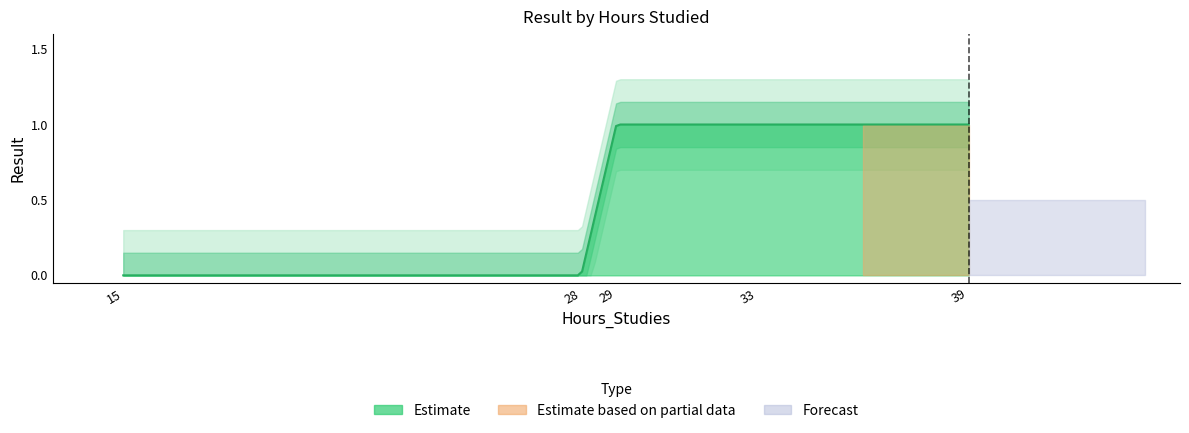

Between 28 and 29, which is larger?

29